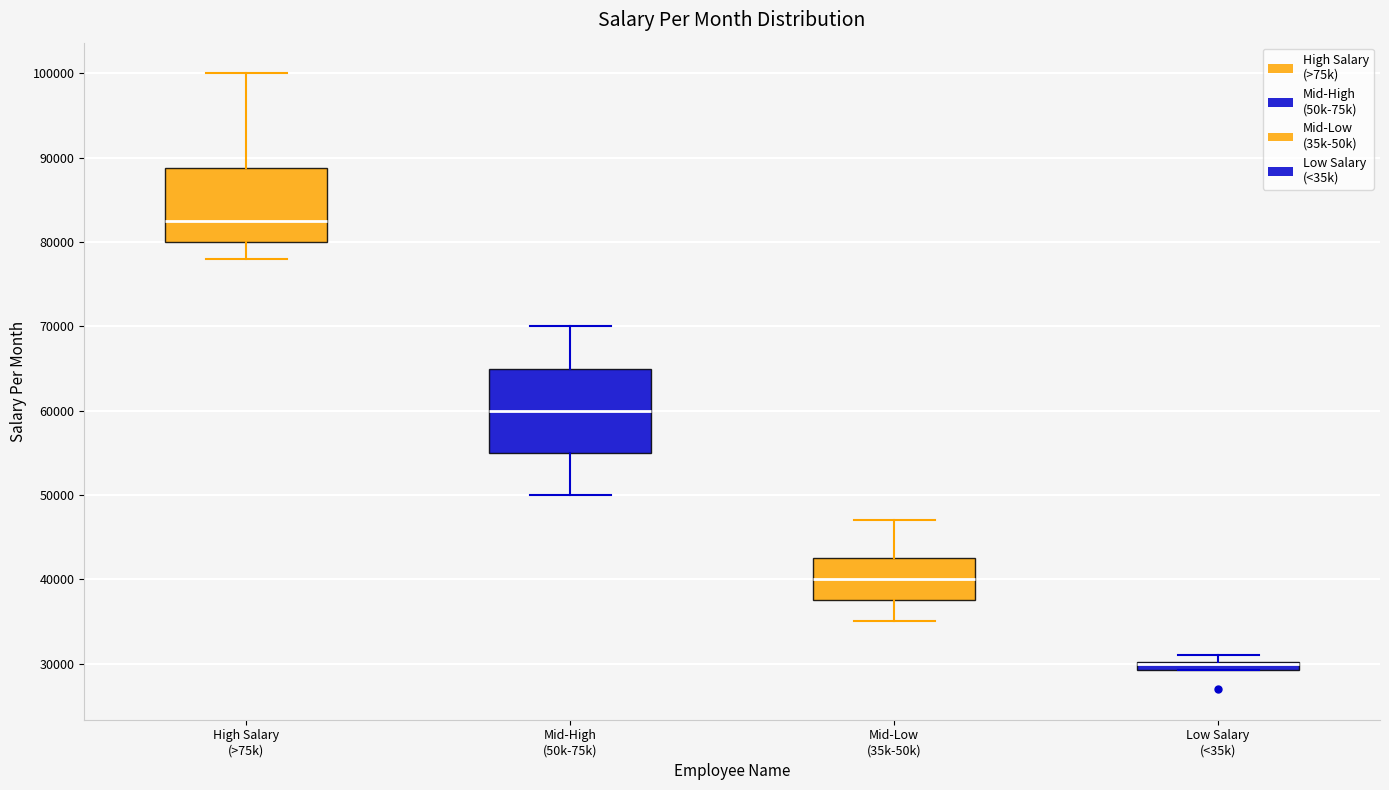

Where does the upper whisker of the box for Mid-High (50k-75k) end on the y-axis? The values are not printed on the chart, so give them approximately, as read against the axis.

70000